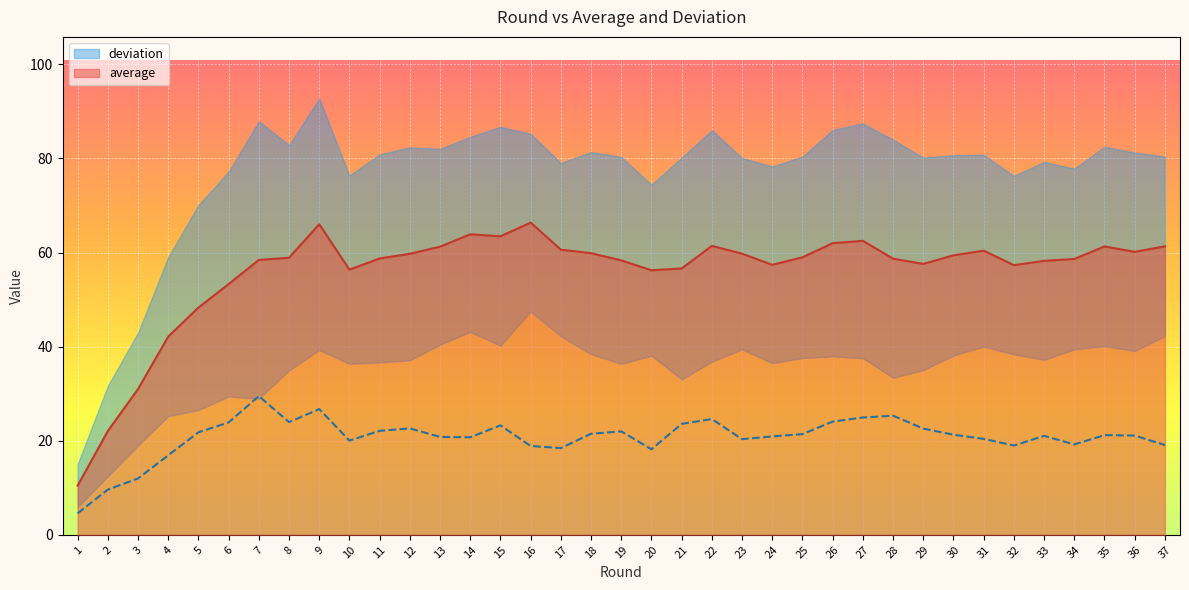

How many data points in deviation are less than 21?

16